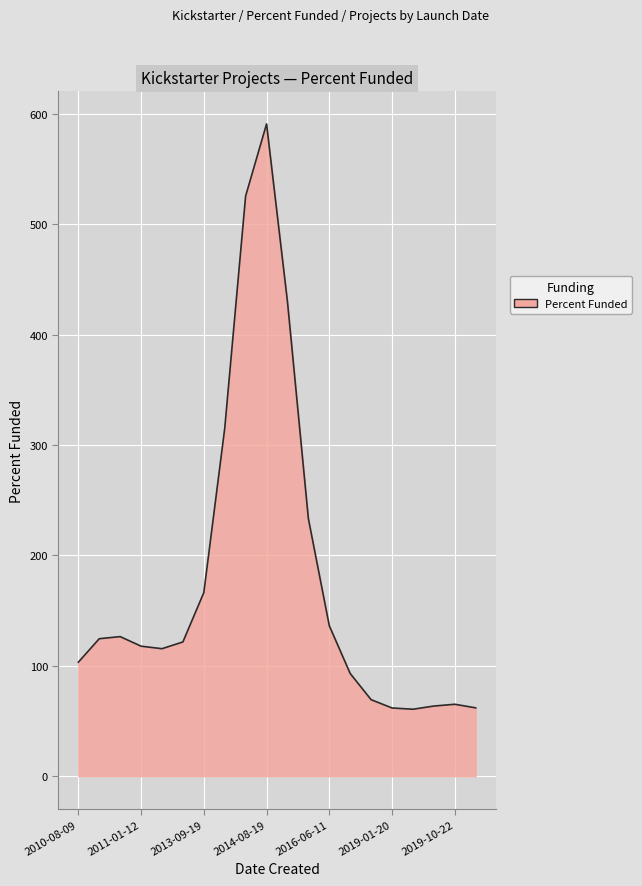

What is the minimum value shown in the chart?

60.6